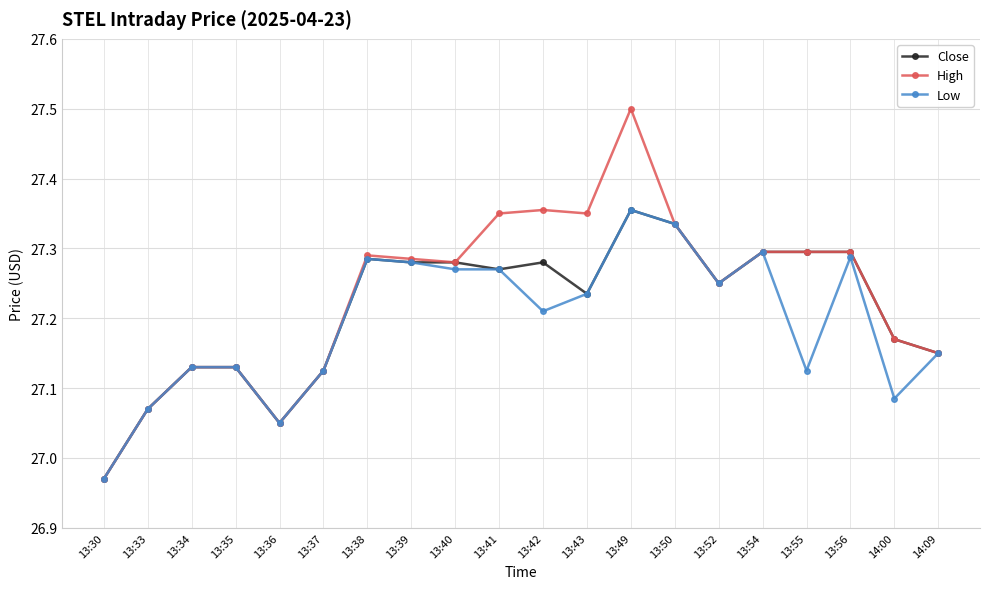

True or false: Low has a value of 42.5 at 13:41.

False